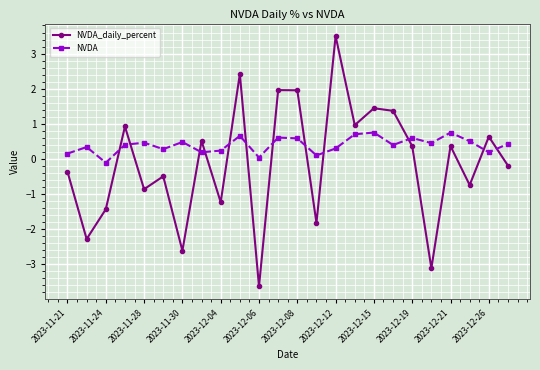

List the series in order of their peak value, lowest first.

NVDA, NVDA_daily_percent